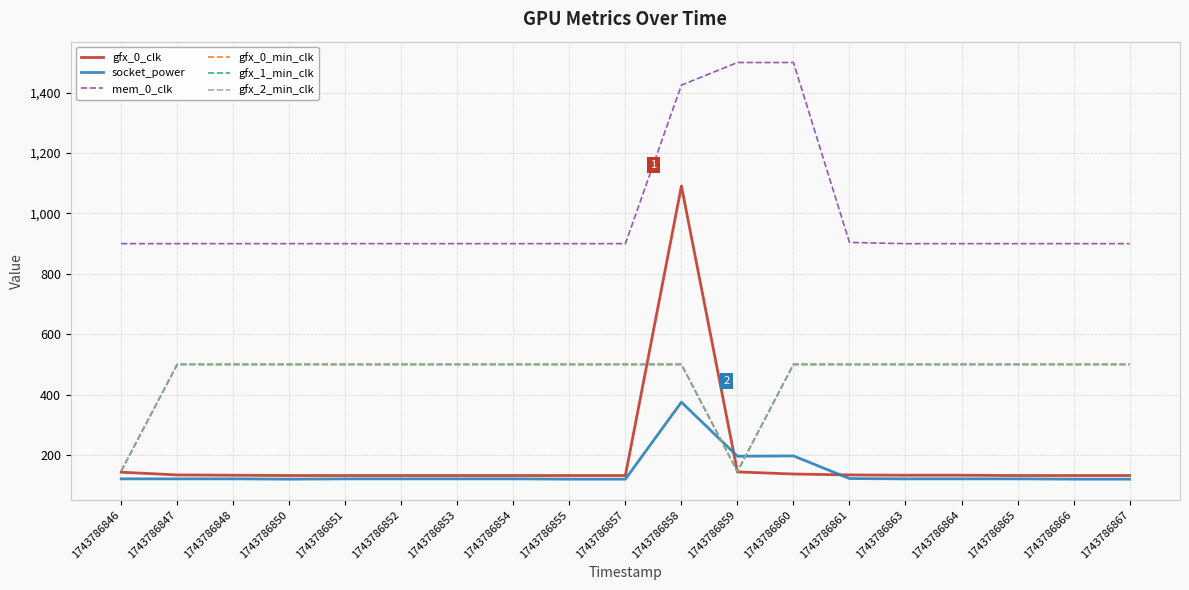

What is the sum of the gfx_0_min_clk values at 1743786860 and 1743786866?

1000